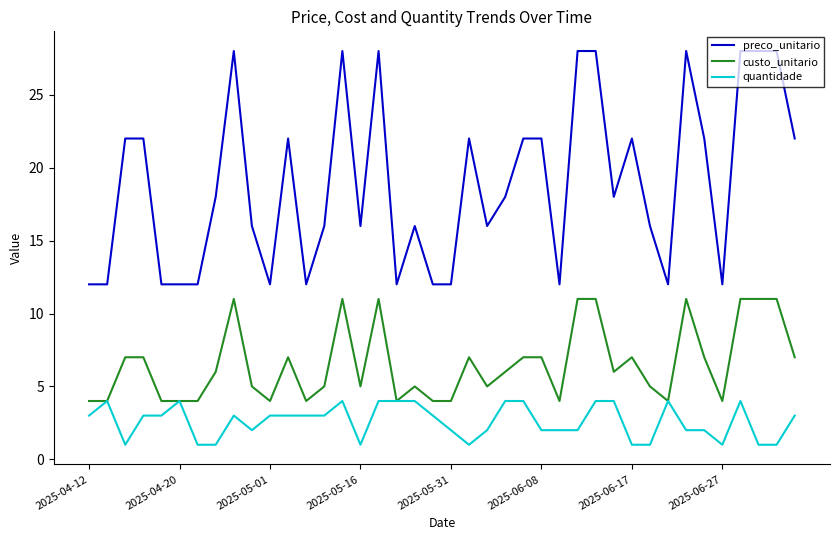

How many series are shown in this chart?

3